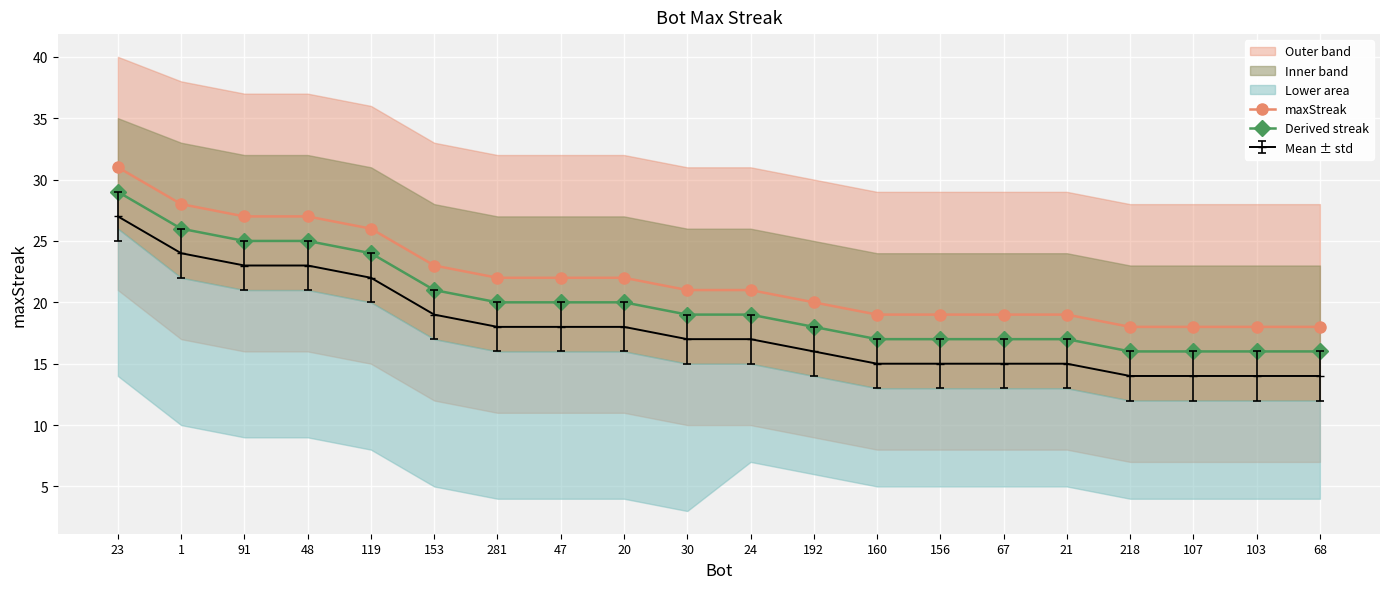

What is the difference between the second highest and second lowest values in the Derived streak series?

10